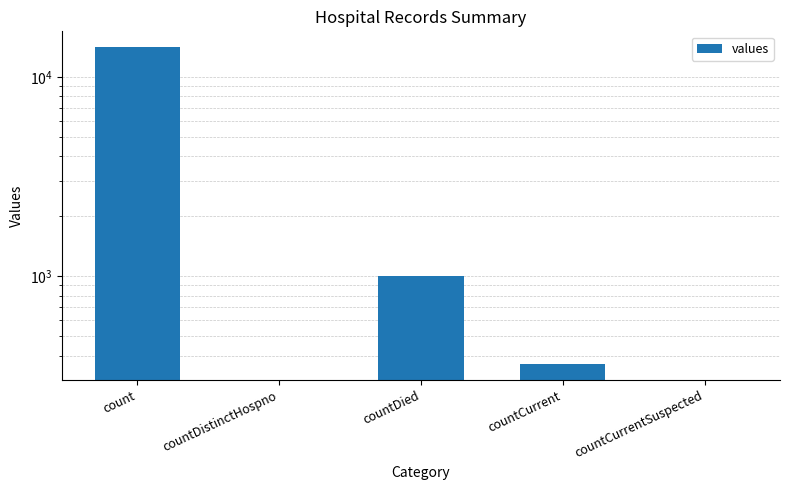

What is the maximum value shown in the chart?

14140